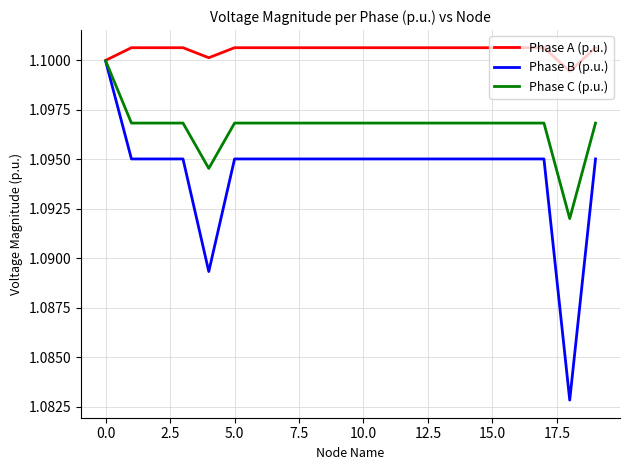

List the series in order of their overall mean, highest first.

Phase A (p.u.), Phase C (p.u.), Phase B (p.u.)